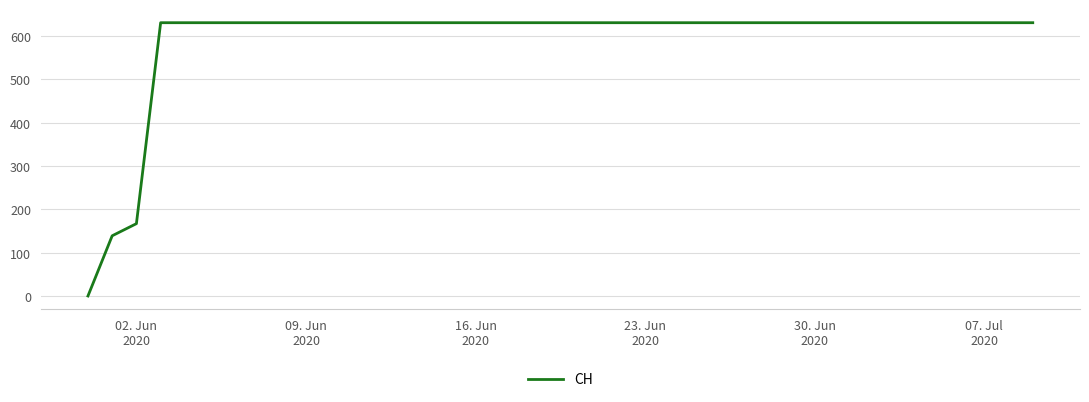

What is the sum of all values?

23653